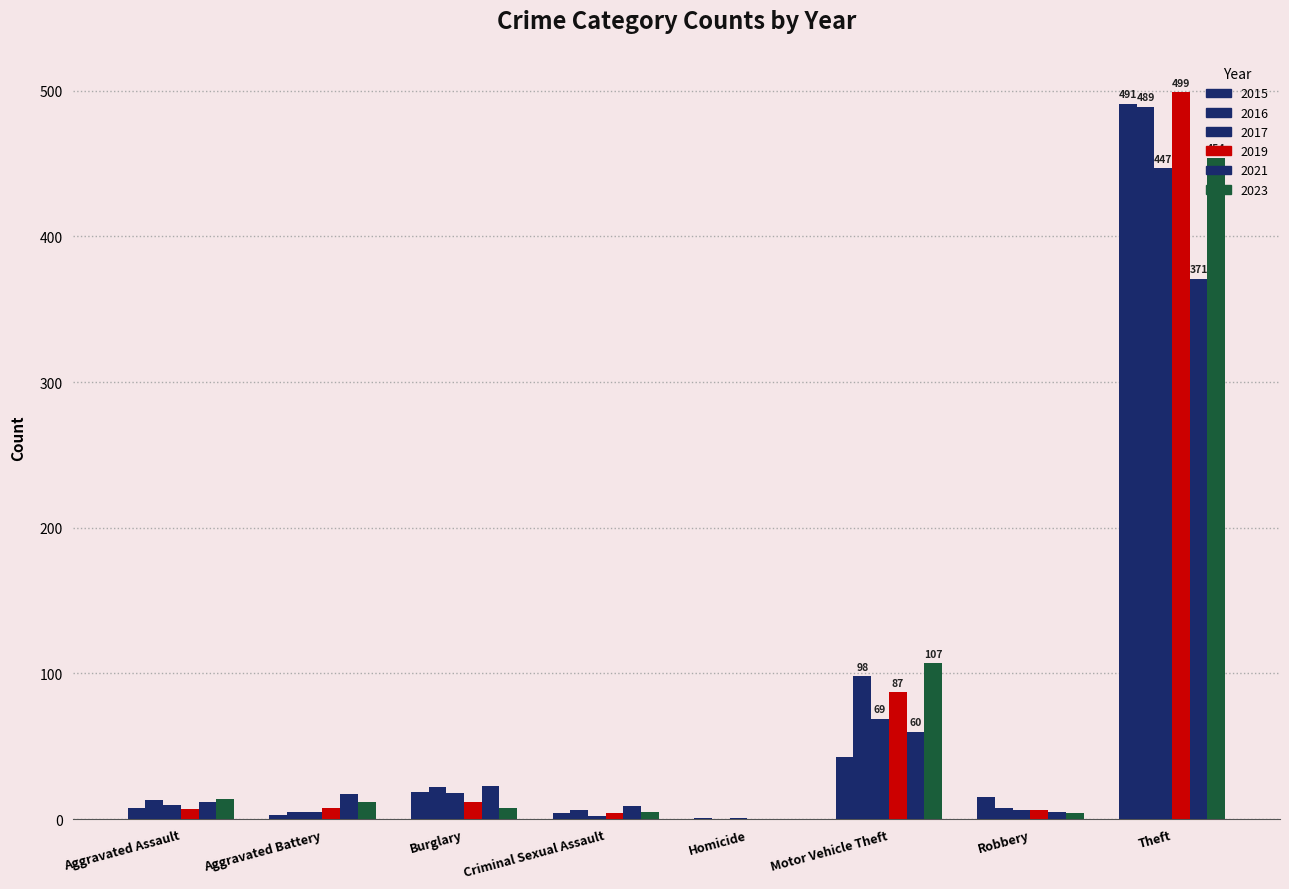

List the series in order of their peak value, lowest first.

2021, 2017, 2023, 2016, 2015, 2019